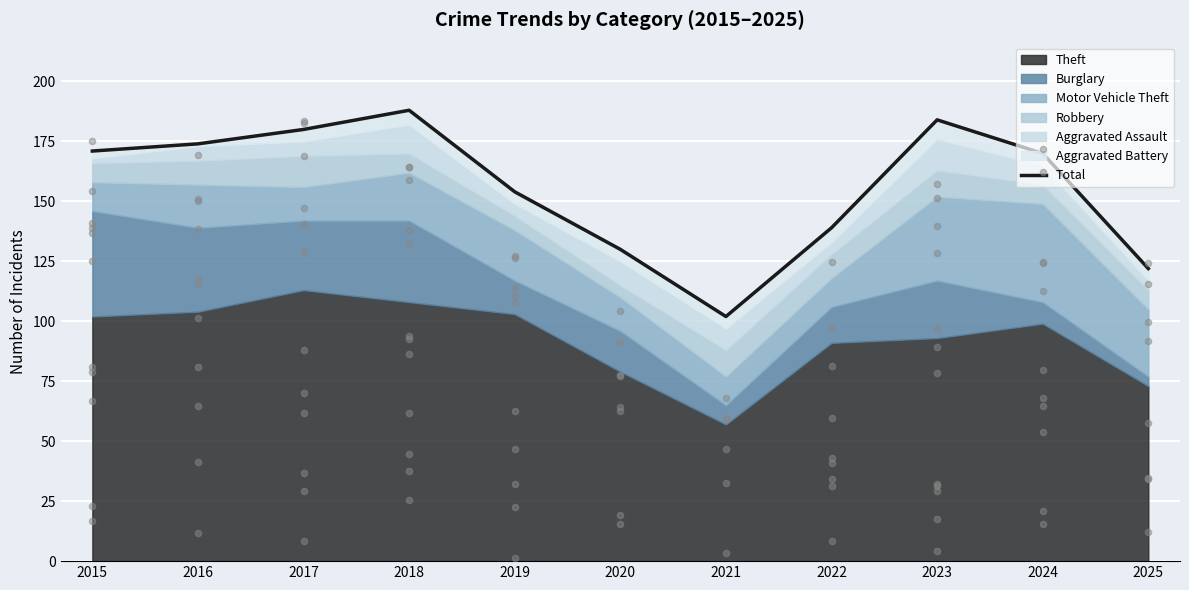

Approximately how many times larger is the value at 2024 compared to 2022?

1.2